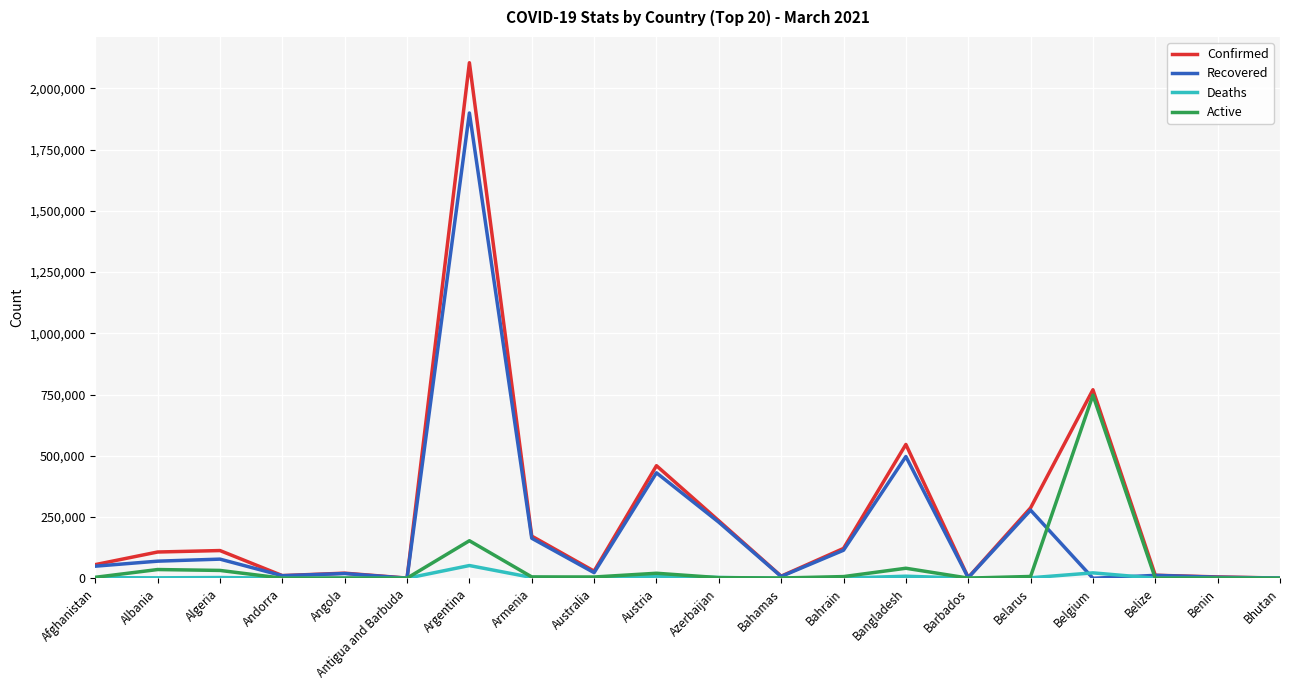

What is the spread (max minus min) of values at Argentina?

2052251